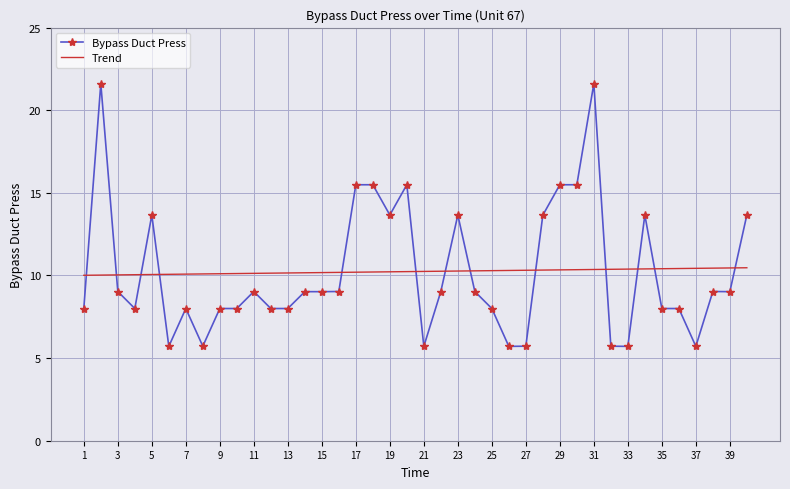

Which series has the widest spread of values?

Bypass Duct Press